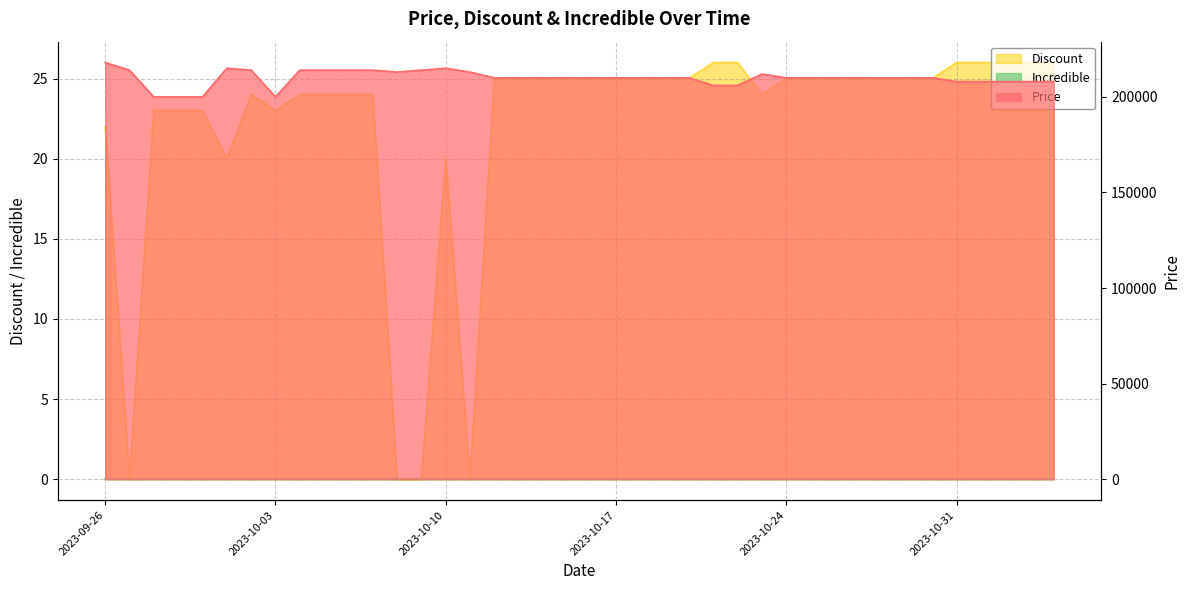

In Discount, how many points are higher than both neighbors (excluding endpoints)?

2